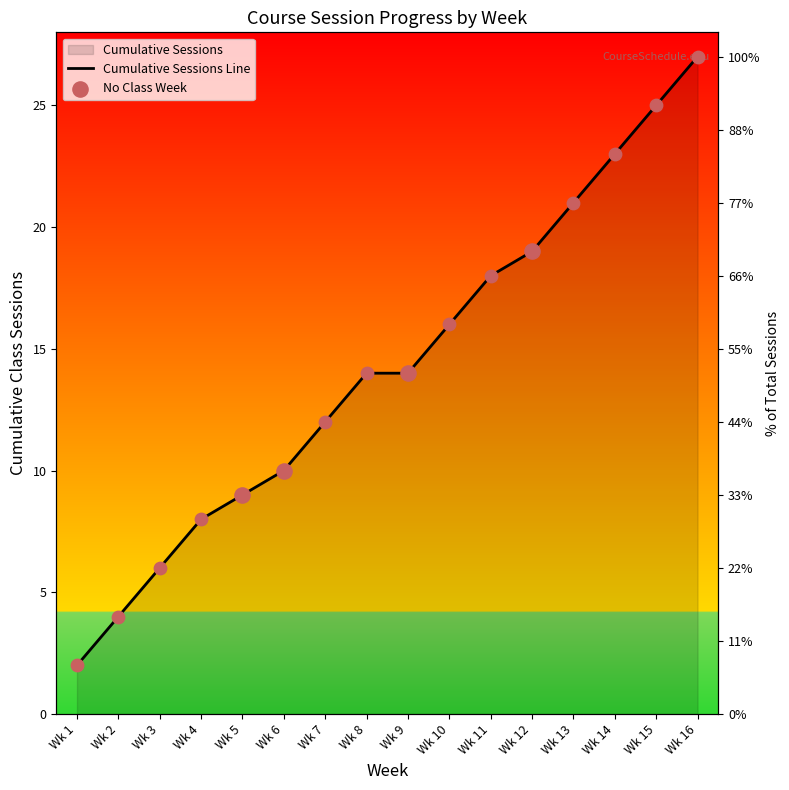

Between Wk 7 and Wk 3, which is larger?

Wk 7